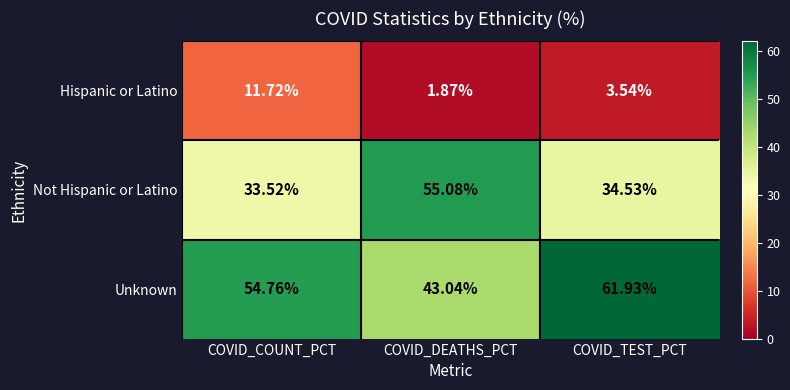

Rank the categories by Hispanic or Latino value from highest to lowest.

COVID_COUNT_PCT, COVID_TEST_PCT, COVID_DEATHS_PCT